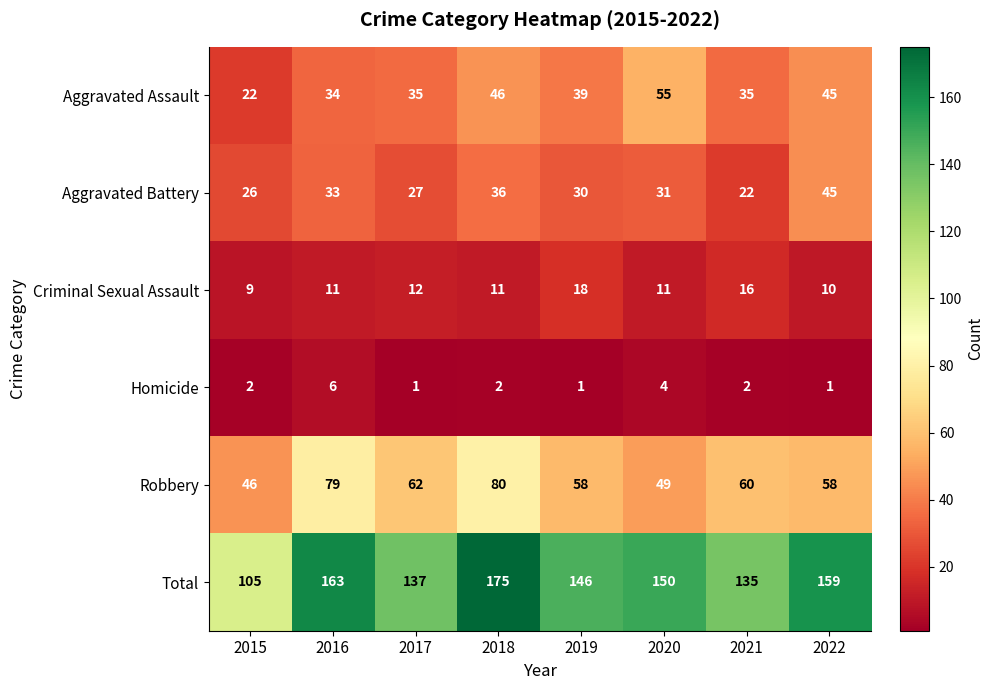

At which category is the sum across all series the highest?

2018